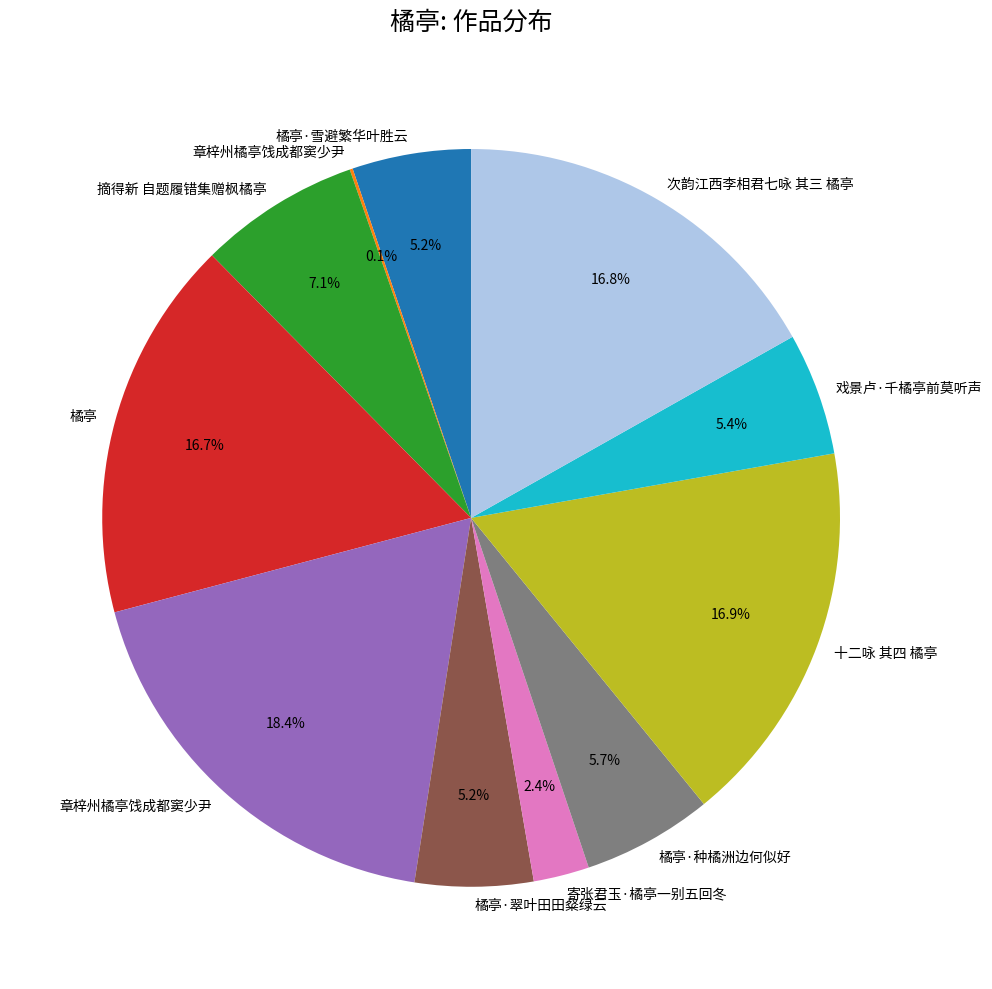

Does any single category account for the majority?

No